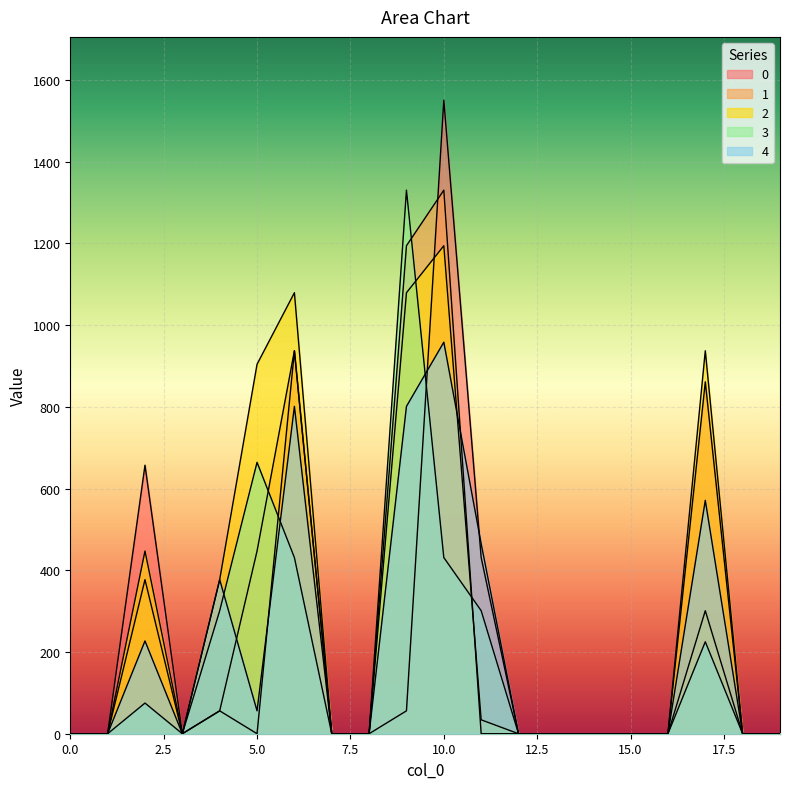

What are all the series names shown in the legend?

0, 1, 2, 3, 4